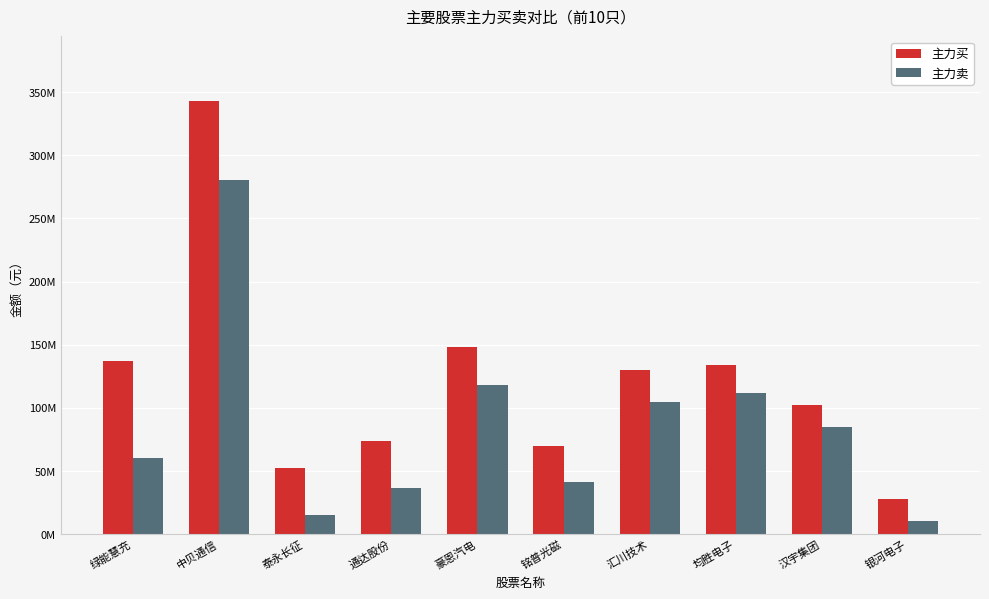

Does the chart contain any negative values?

No